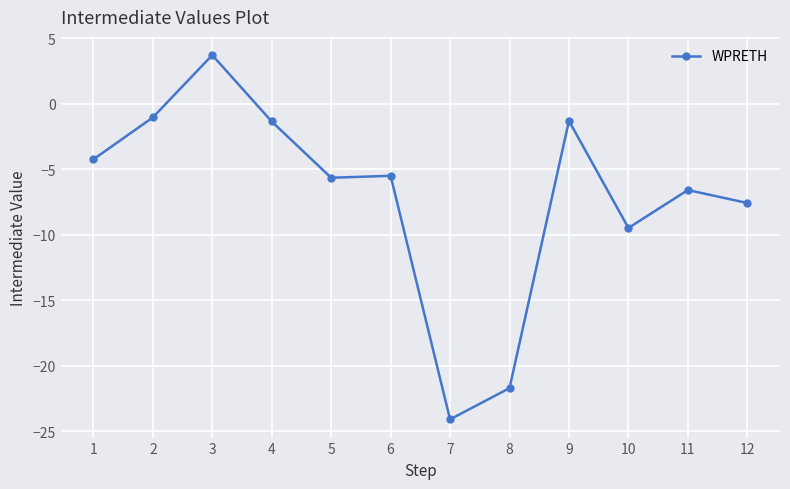

True or false: there are more than 1 points higher than both neighbors.

True